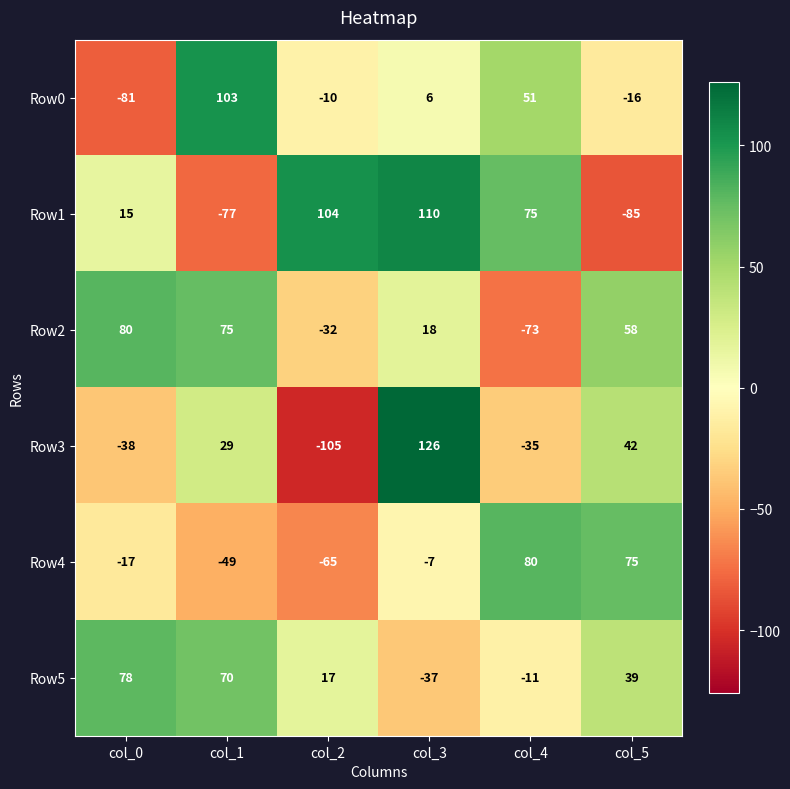

What is the minimum value shown in the chart?

-105